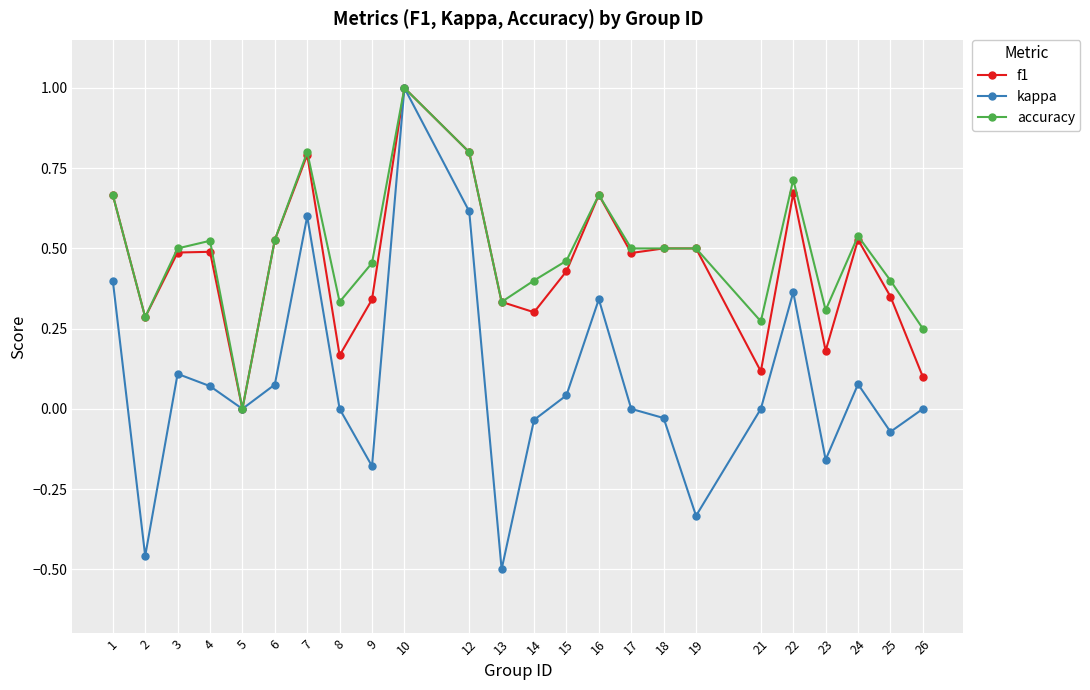

Is the value of f1 at 25 greater than the value of accuracy at 23?

Yes